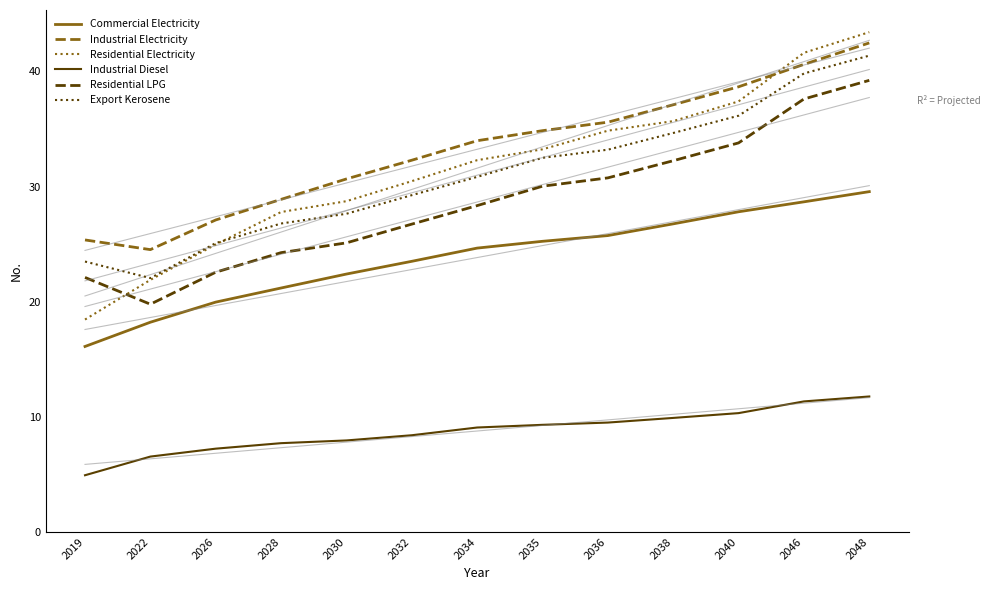

True or false: Residential LPG and Industrial Electricity cross at least once.

False